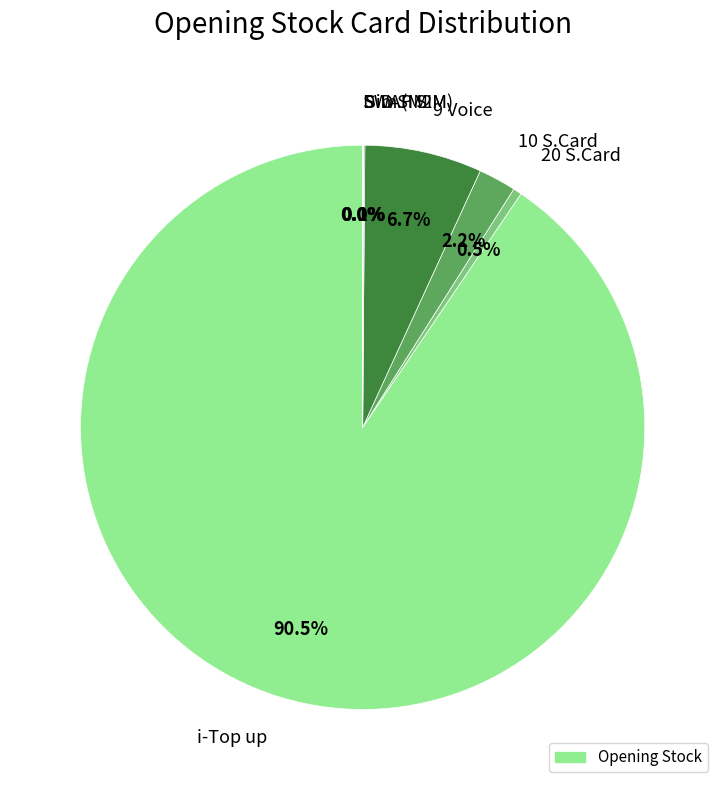

Combined, do 20 S.Card and 10 S.Card account for over 50%?

No